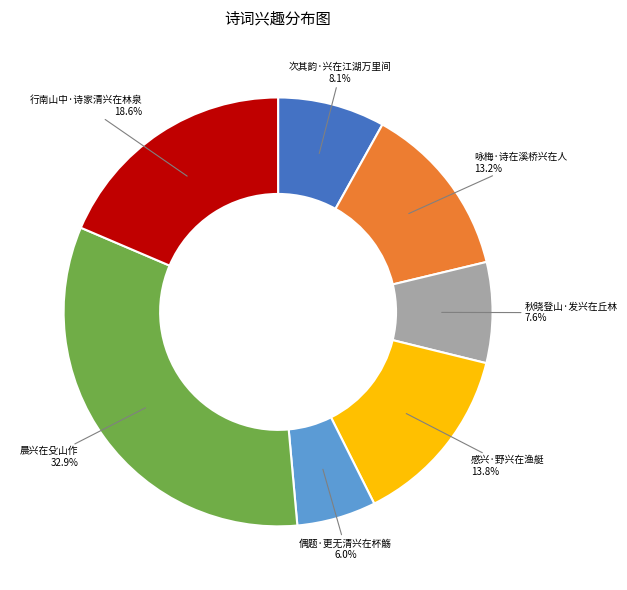

How many segments does this pie chart have?

7